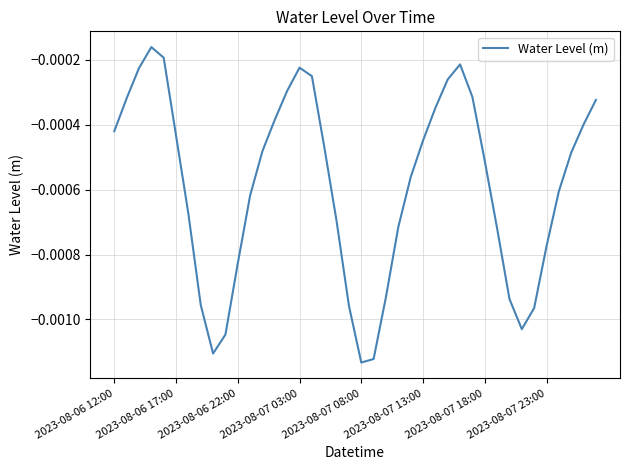

List the labels in order of value, largest first.

2023-08-07 03:00, 2023-08-07 08:00, 28, 15, 2023-08-06 22:00, 16, 27, 14, 29, 2023-08-06 17:00, 39, 26, 13, 38, 2023-08-06 12:00, 2023-08-07 13:00, 25, 17, 12, 37, 30, 24, 36, 11, 2023-08-07 18:00, 18, 23, 31, 35, 10, 22, 32, 2023-08-07 23:00, 19, 34, 33, 9, 8, 21, 20